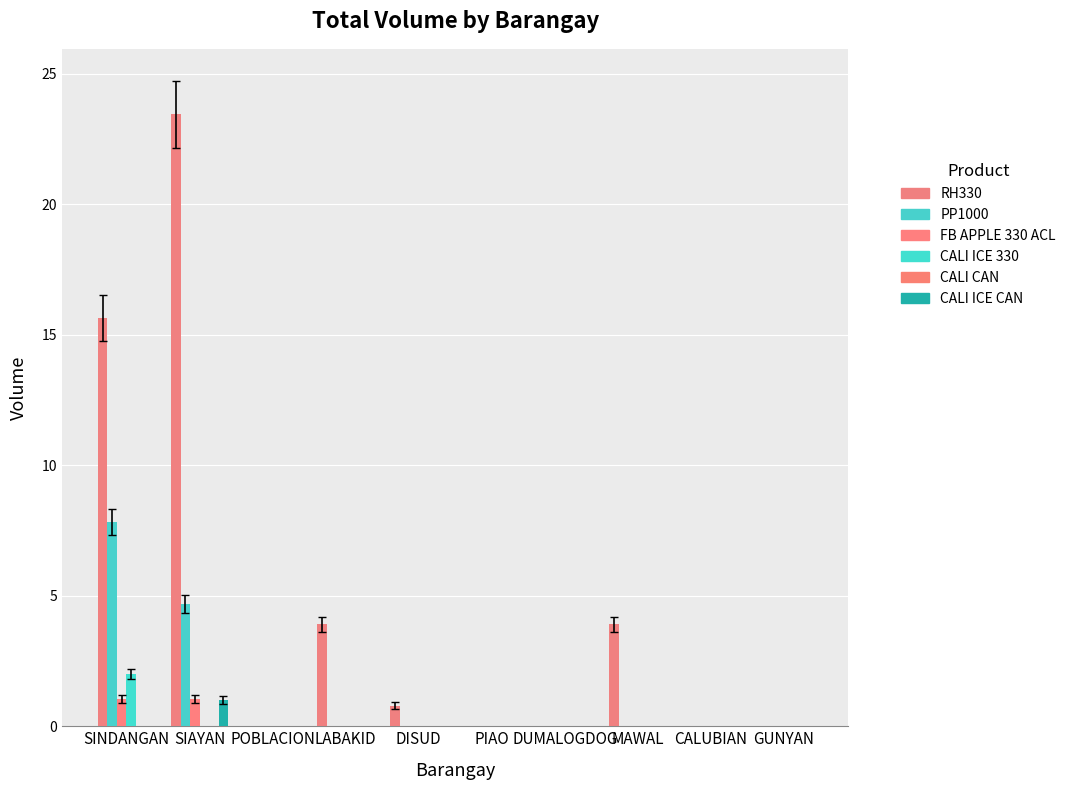

Rank the series at LABAKID from lowest to highest value.

PP1000, FB APPLE 330 ACL, CALI ICE 330, CALI CAN, CALI ICE CAN, RH330